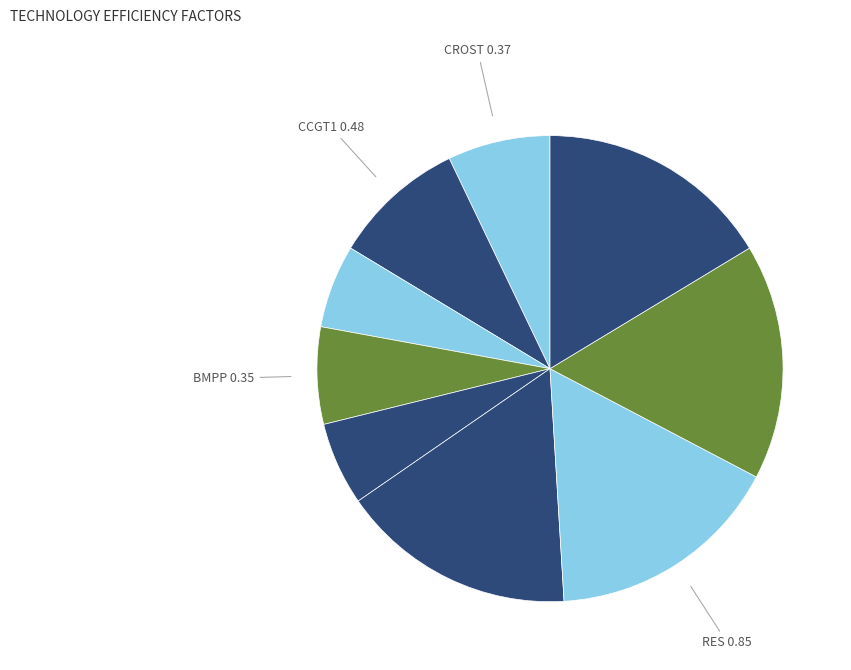

Which category has the smallest portion of the pie?

GEN_SET